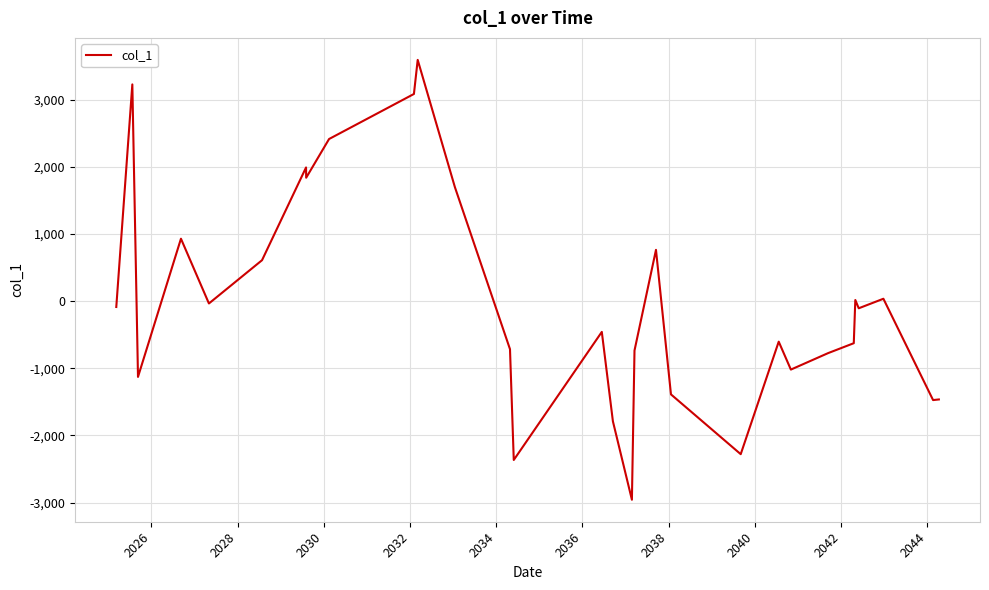

What is the smallest value displayed?

-2957.9